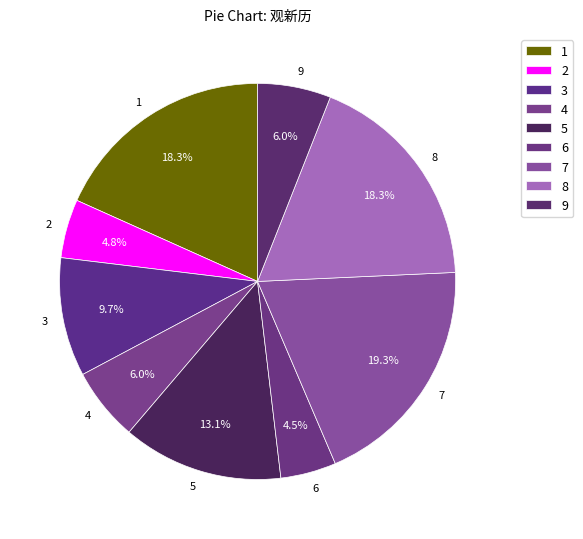

Count the number of slices in the pie.

9